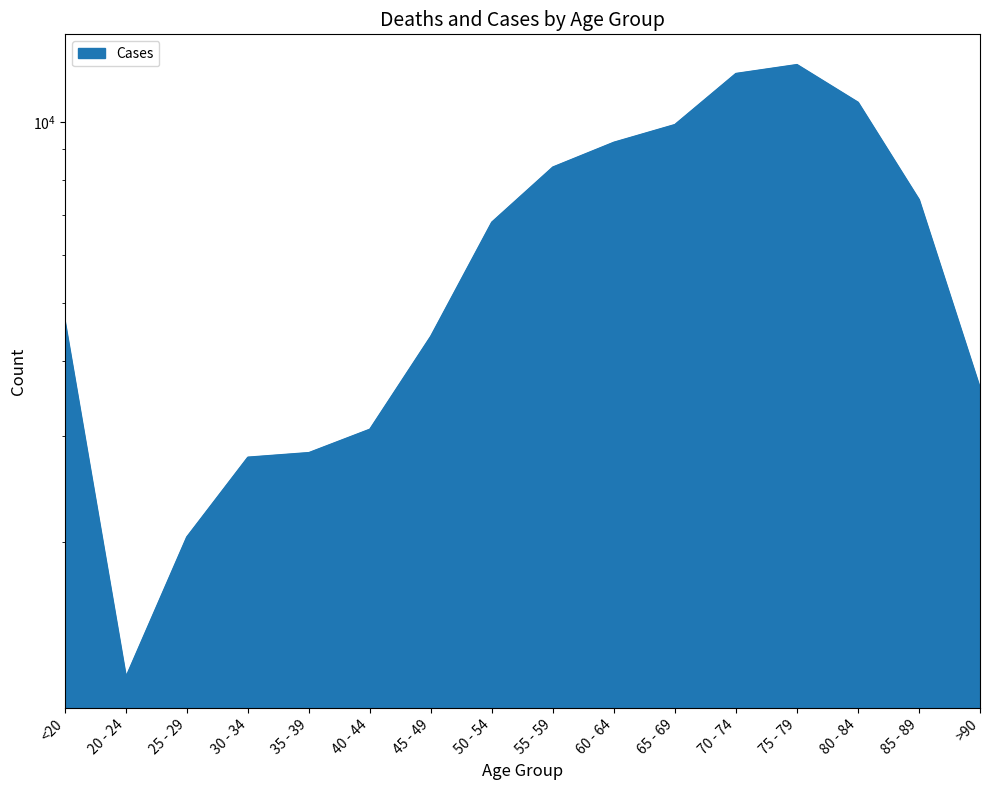

How many data points are less than 6803?

8